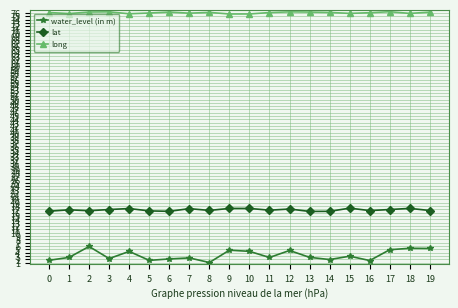

At 5, list the series in order from smallest to largest.

water_level (in m), lat, long